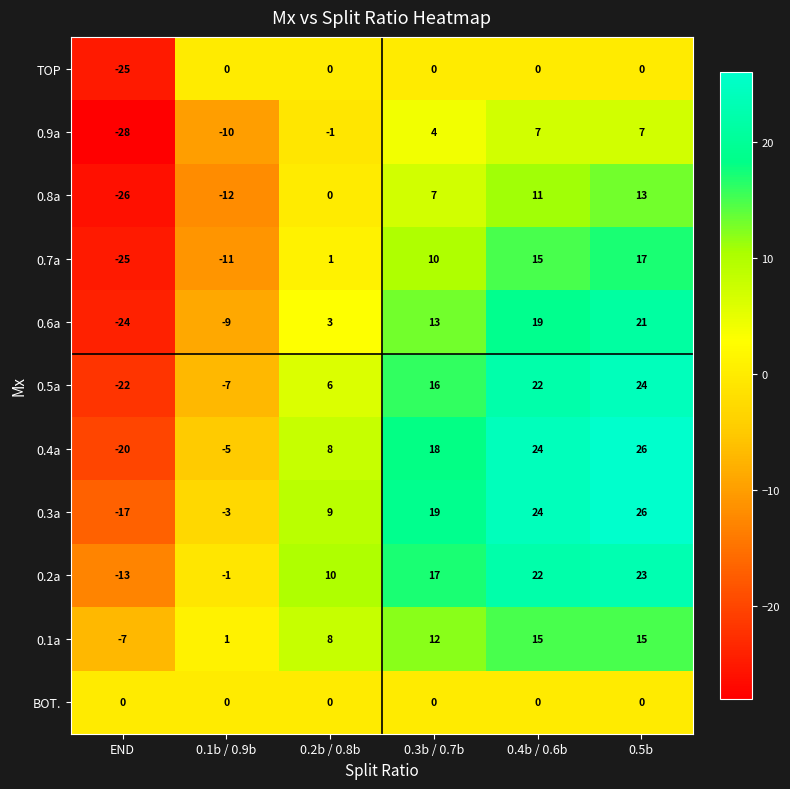

What is the sum of the 0.4a values at 0.2b / 0.8b and 0.5b?

34